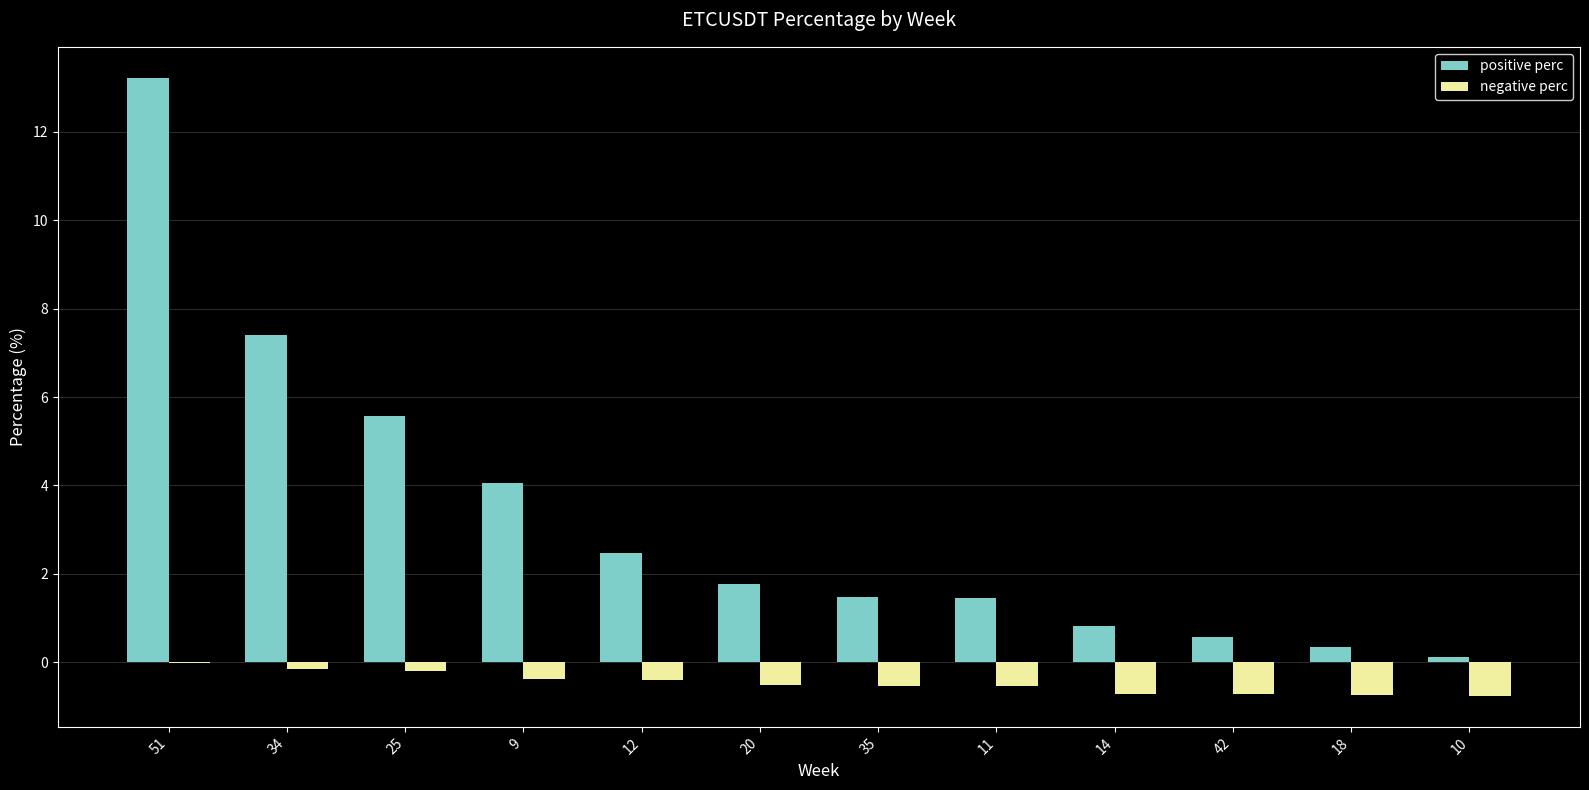

At which label does positive perc reach its peak?

51